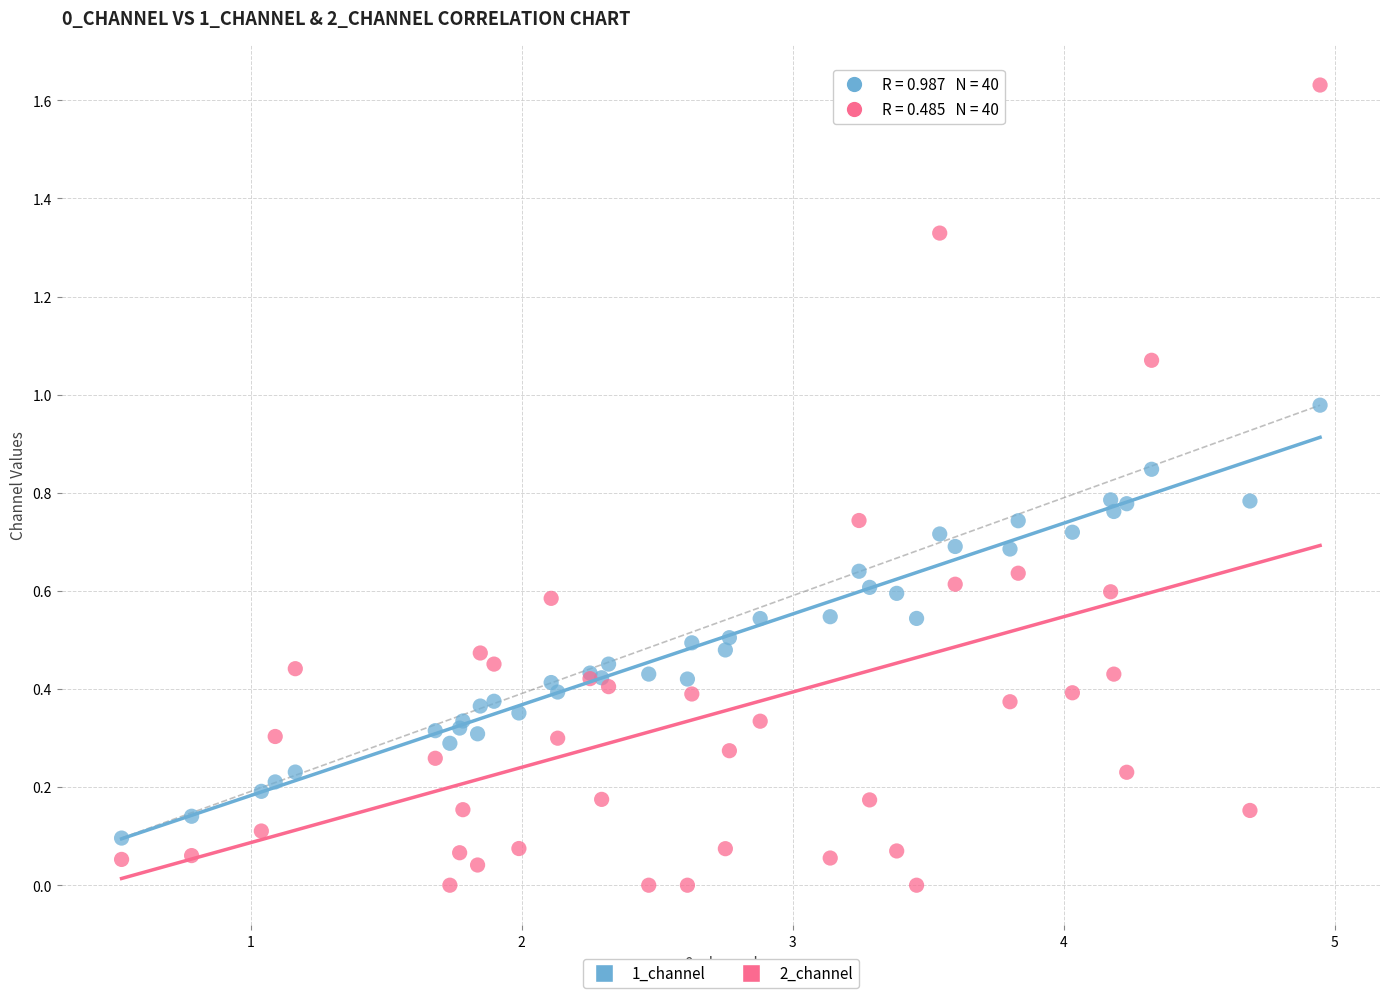

What is the X range (max minus min) for the scatter plot?

4.4